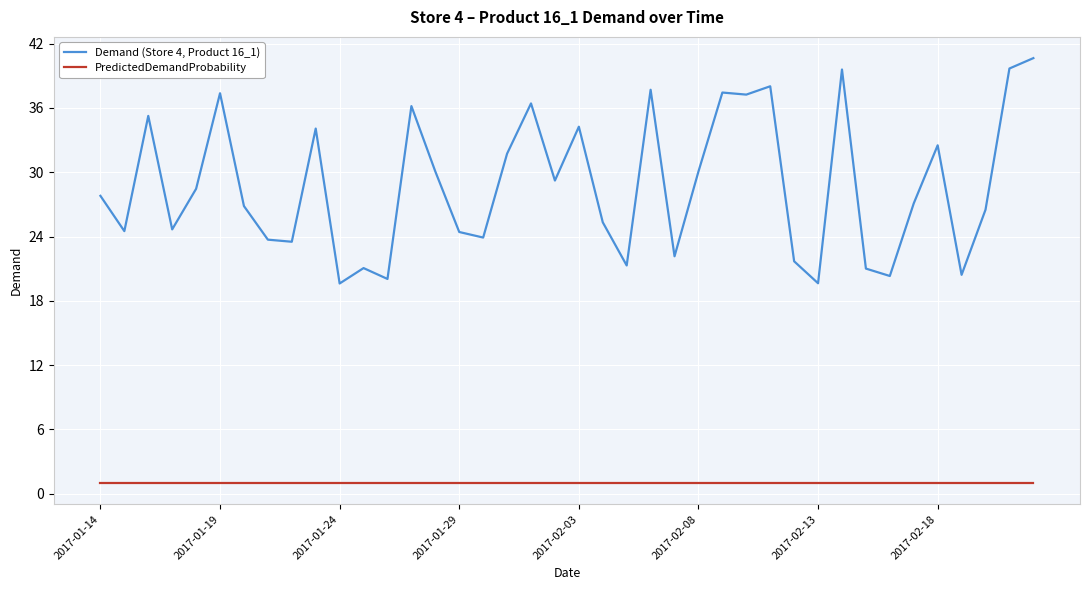

What are all the series names shown in the legend?

Demand (Store 4, Product 16_1), PredictedDemandProbability